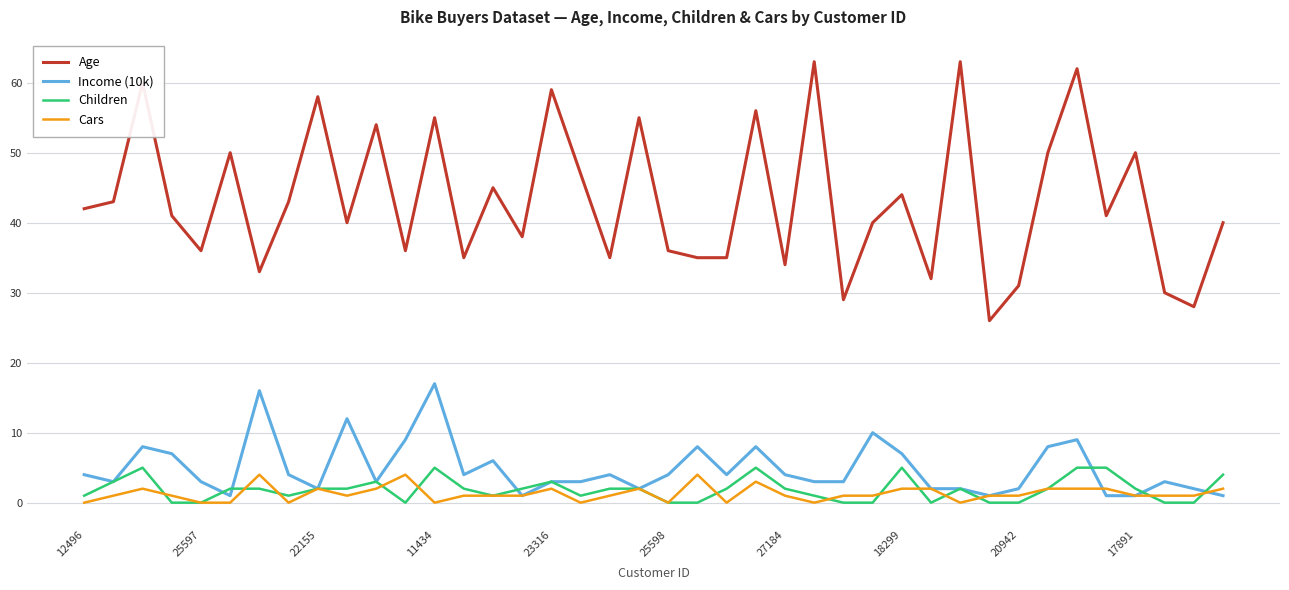

What is the difference between the second highest and minimum values in the Age series?

37